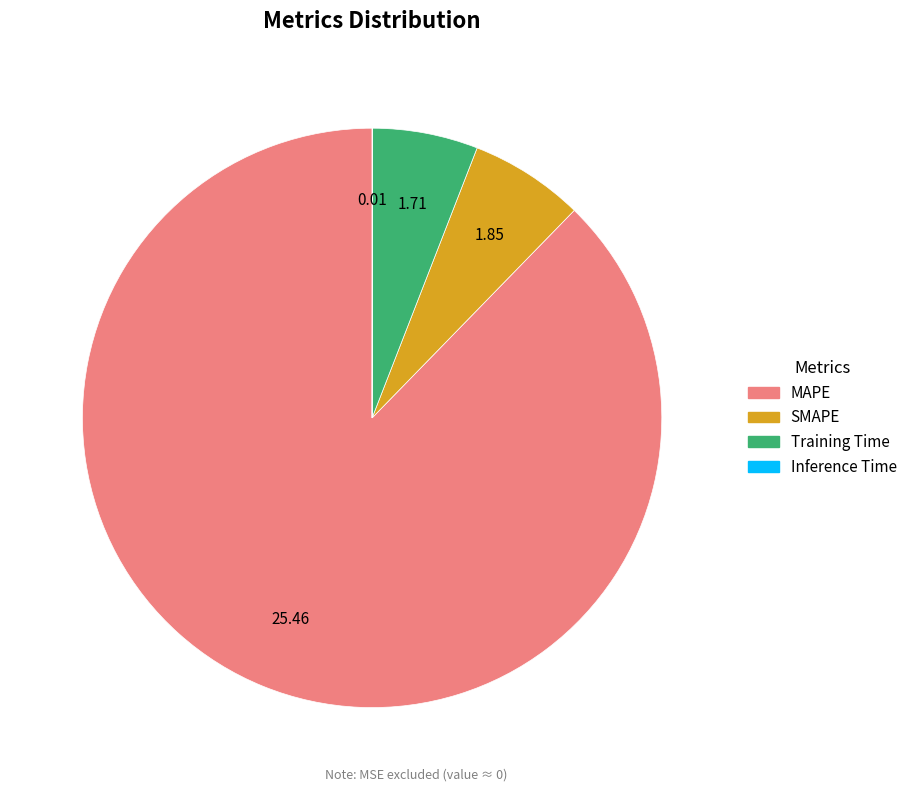

Is there a majority slice in this chart?

Yes